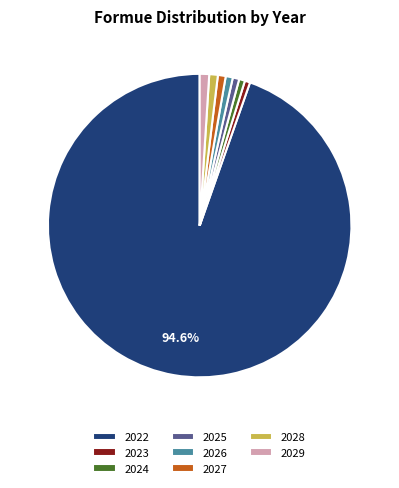

To the nearest percent, what is the difference between the largest and smallest slice percentages?

94%